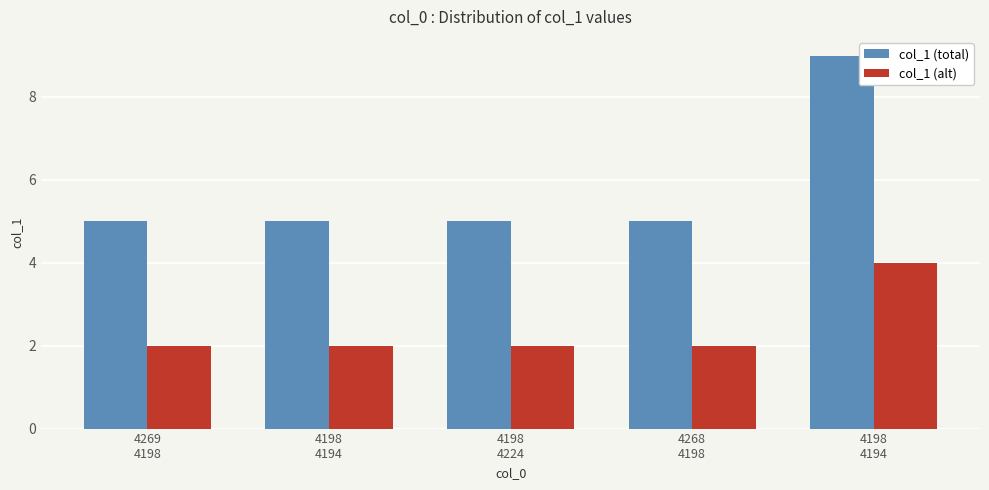

What are all the series names shown in the legend?

col_1 (total), col_1 (alt)